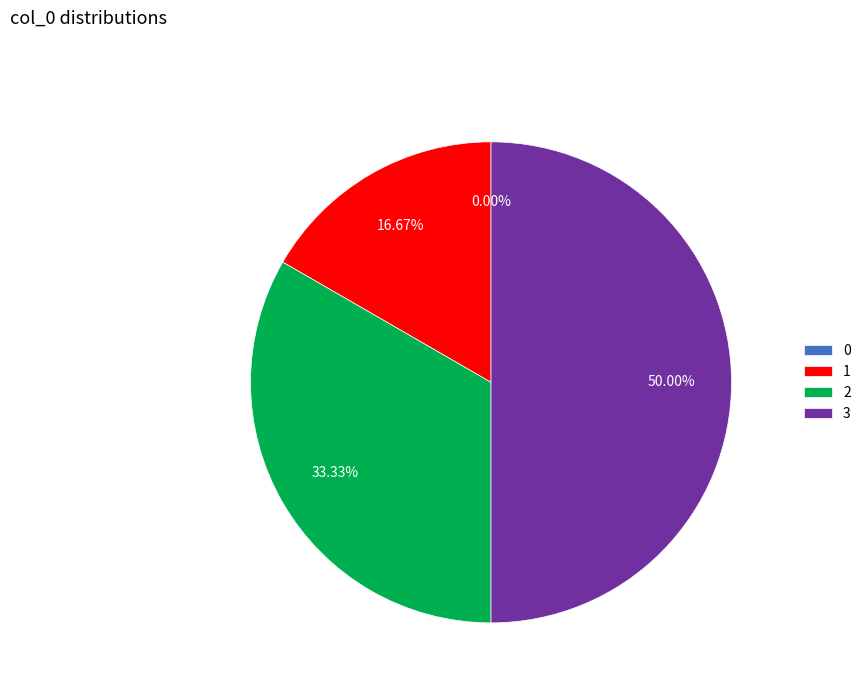

What percentage do 0 and 2 together represent?

33.3%